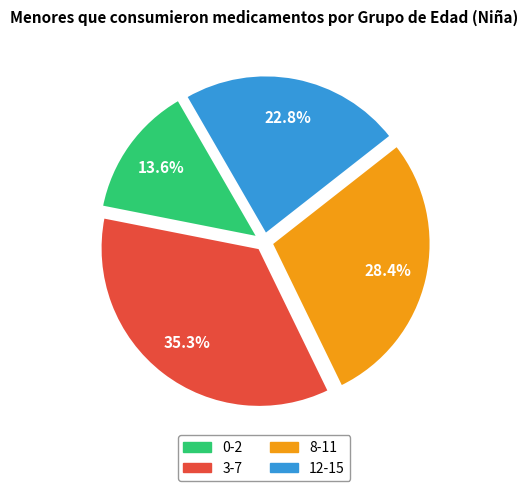

Is the sum of 8-11 and 3-7 greater than half?

Yes